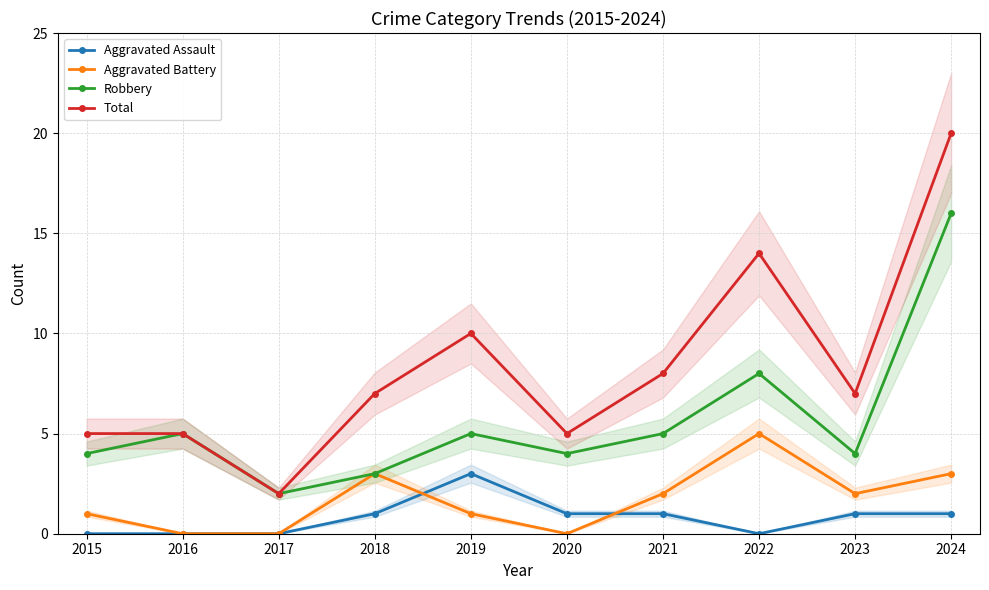

At which category does Robbery reach its first local peak?

2016